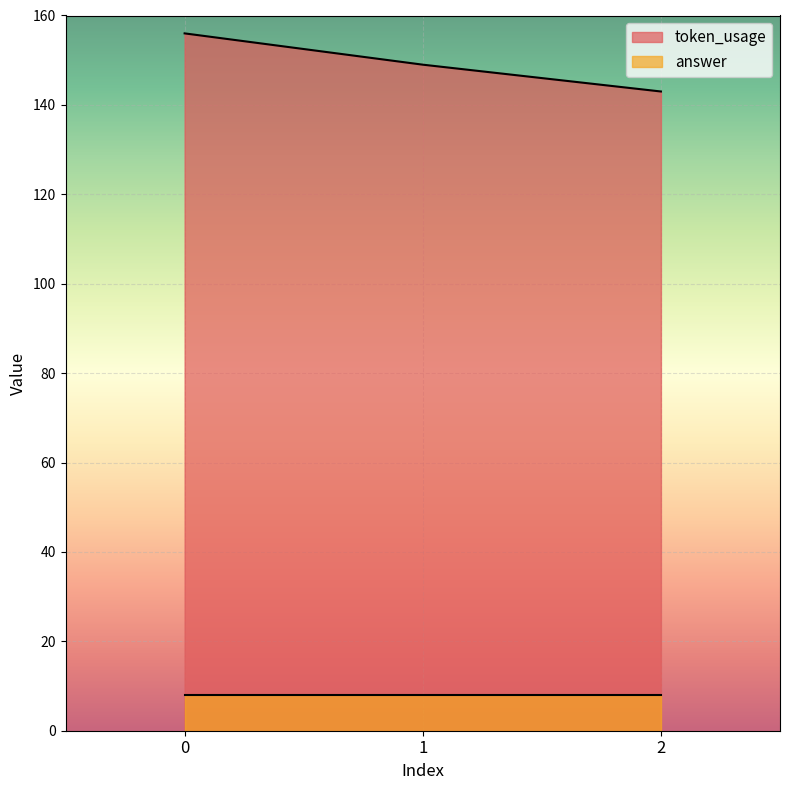

What is the difference between the maximum and minimum values?

13